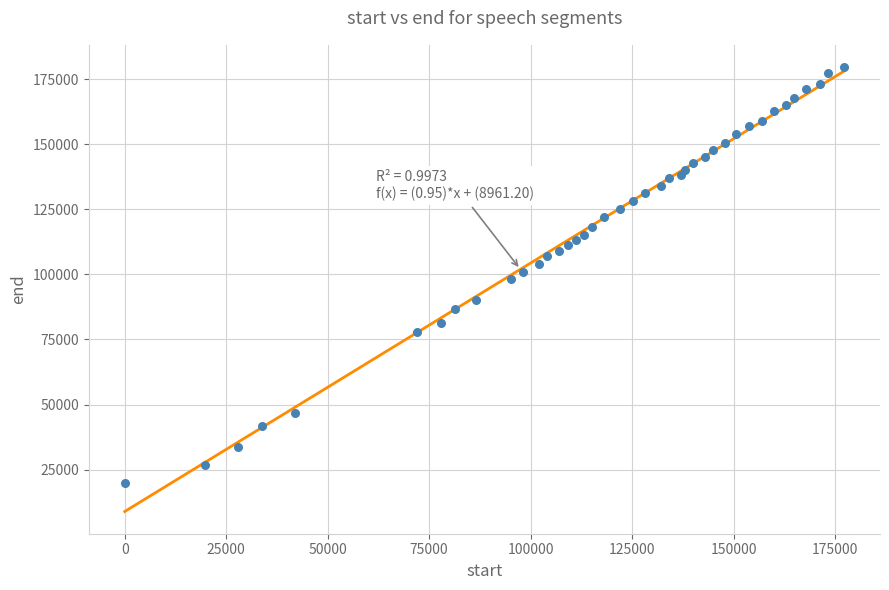

What is the range of Y values (max minus min)?

159760